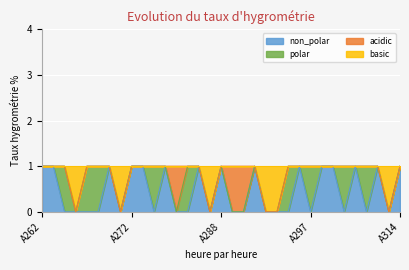

How many data points in non_polar are above 0?

15